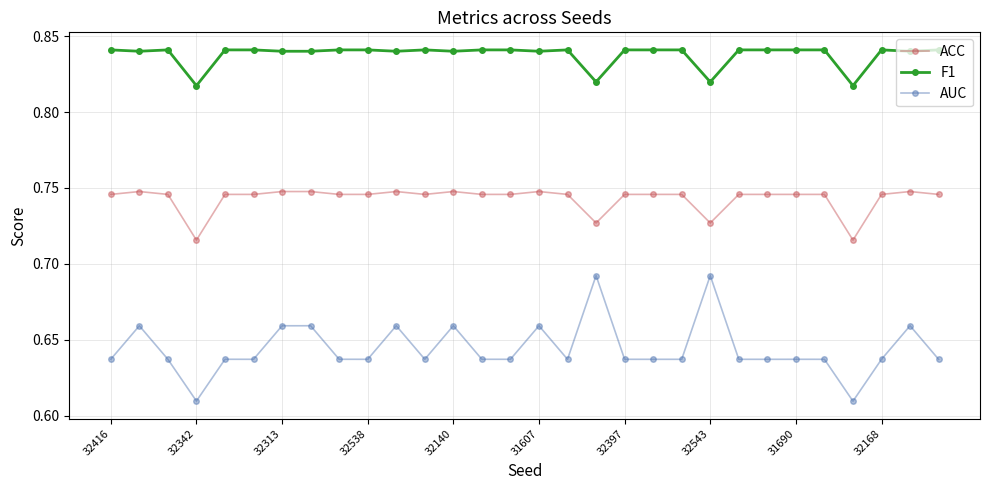

What are all the series names shown in the legend?

ACC, F1, AUC